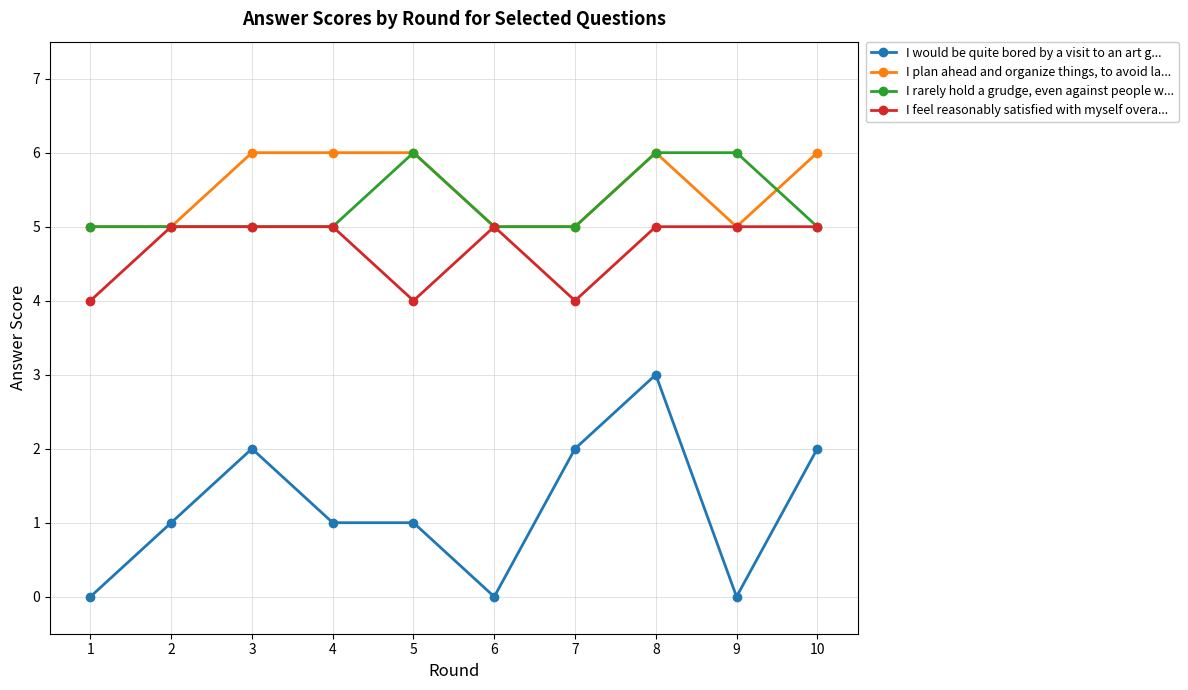

Is it true that I plan ahead and organize things, to avoid la... equals 5 at 9?

True